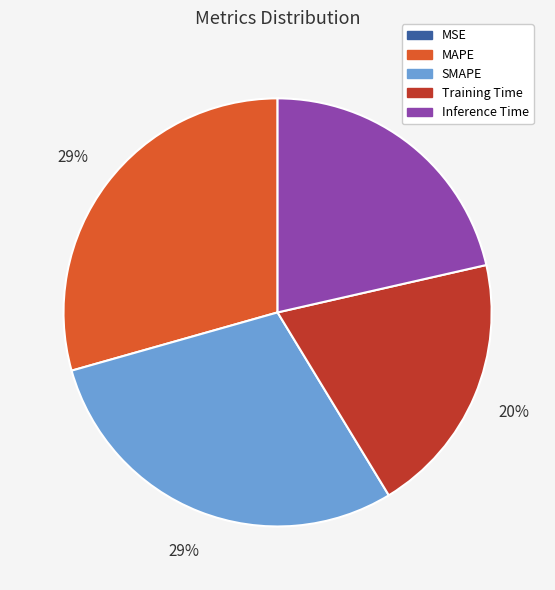

True or false: SMAPE accounts for 35% of the total.

False